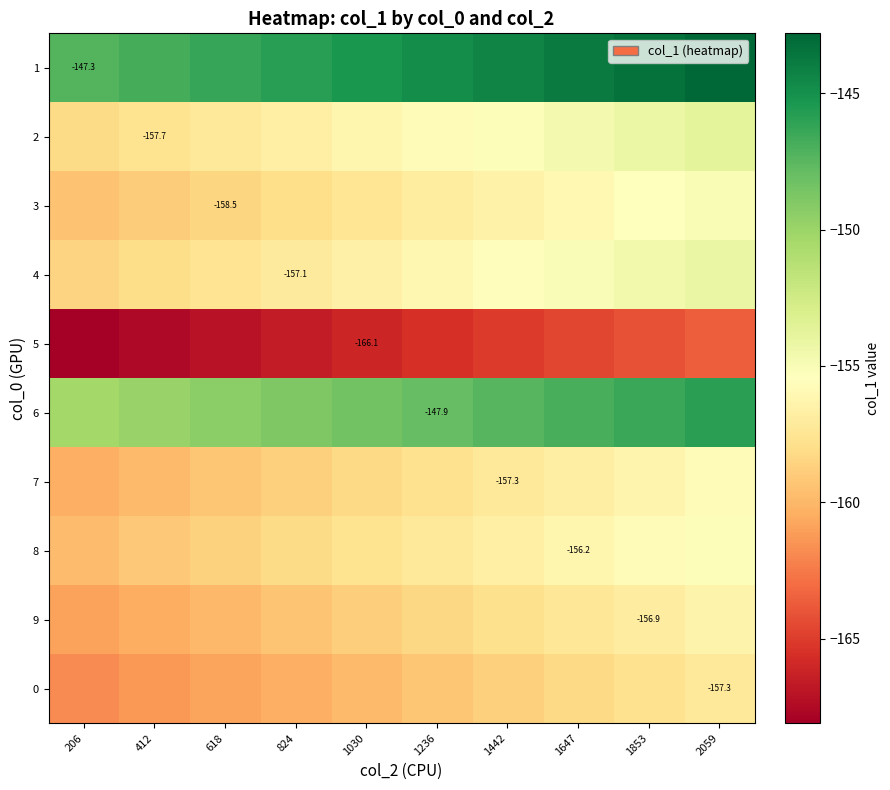

The 8 series shows -50.2 at 618. True or false?

False